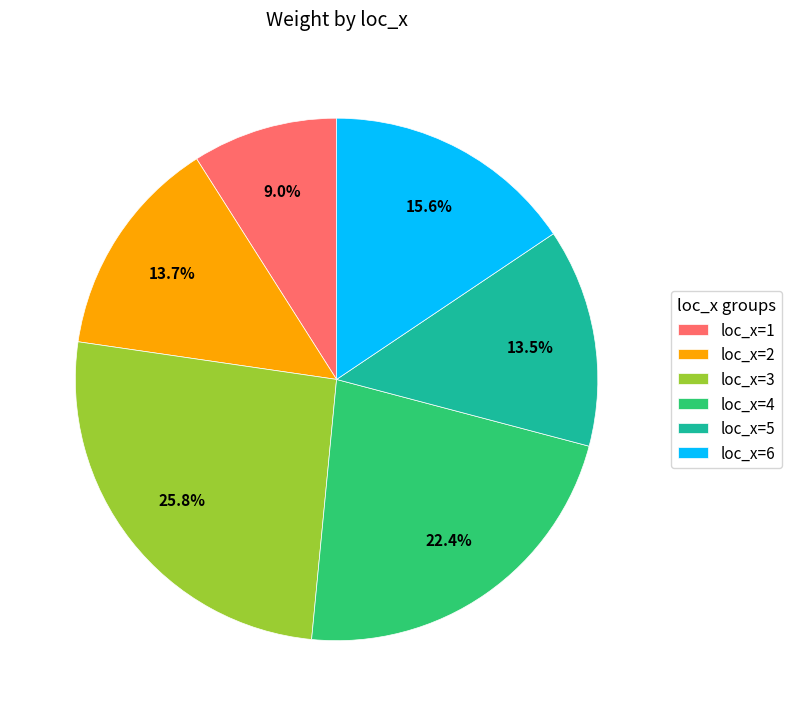

How much of the chart is everything except loc_x=4?

77.6%